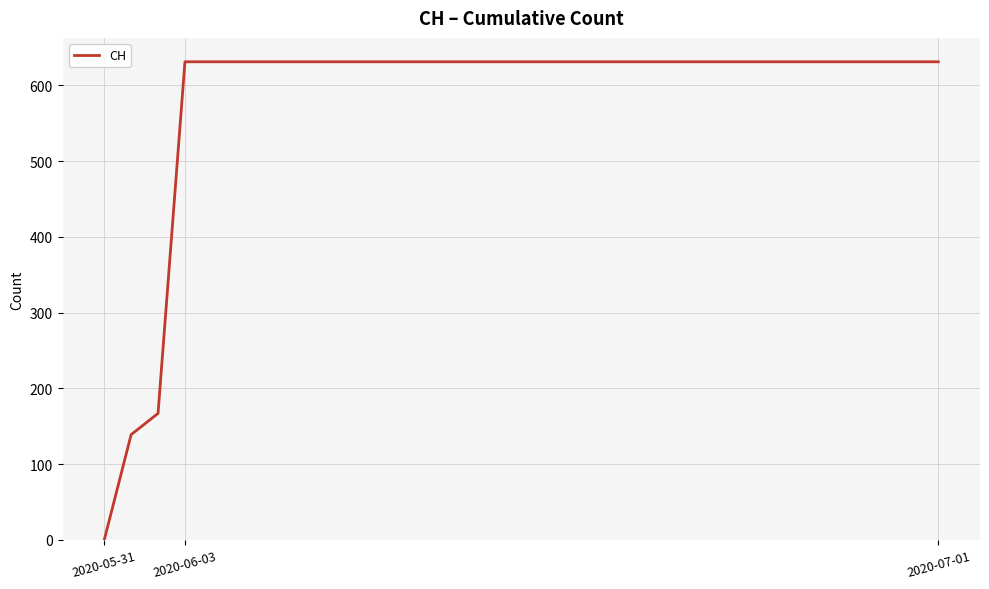

What is the maximum value shown in the chart?

631